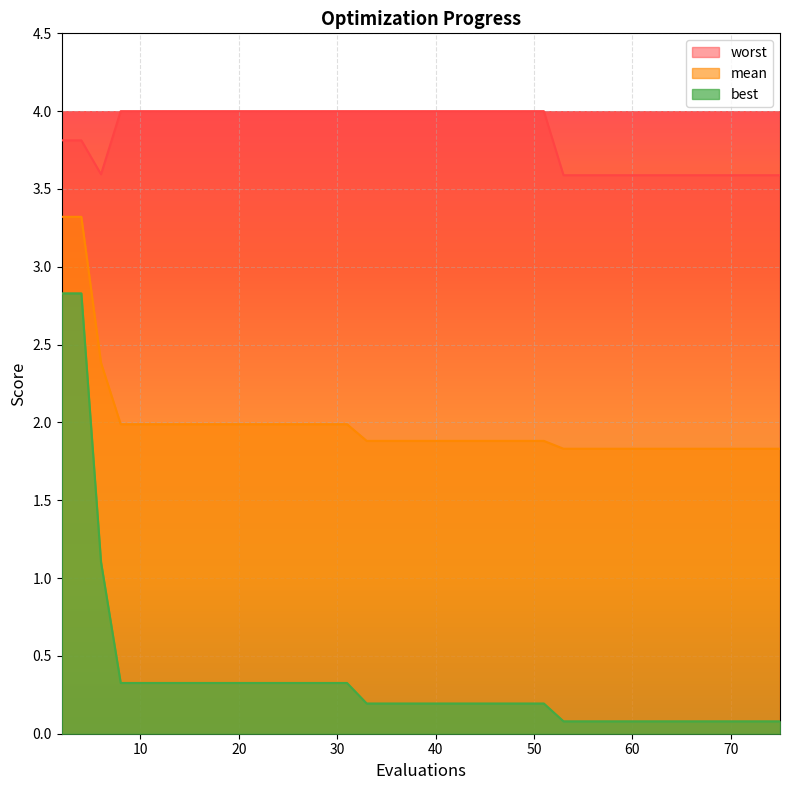

Reading right to left, what are all the values shown in this chart?

mean: 1.8	1.8	1.8	1.8	1.8	1.8	1.8	1.8	1.8	1.8	1.8	1.8	1.8	1.9	1.9	1.9	1.9	1.9	1.9	1.9	1.9	1.9	1.9	1.9	2.0	2.0	2.0	2.0	2.0	2.0	2.0	2.0	2.0	2.0	2.0	2.0	2.0	2.4	3.3	3.3
best: 0.1	0.1	0.1	0.1	0.1	0.1	0.1	0.1	0.1	0.1	0.1	0.1	0.1	0.2	0.2	0.2	0.2	0.2	0.2	0.2	0.2	0.2	0.2	0.2	0.3	0.3	0.3	0.3	0.3	0.3	0.3	0.3	0.3	0.3	0.3	0.3	0.3	1.1	2.8	2.8
worst: 3.6	3.6	3.6	3.6	3.6	3.6	3.6	3.6	3.6	3.6	3.6	3.6	3.6	4.0	4.0	4.0	4.0	4.0	4.0	4.0	4.0	4.0	4.0	4.0	4.0	4.0	4.0	4.0	4.0	4.0	4.0	4.0	4.0	4.0	4.0	4.0	4.0	3.6	3.8	3.8